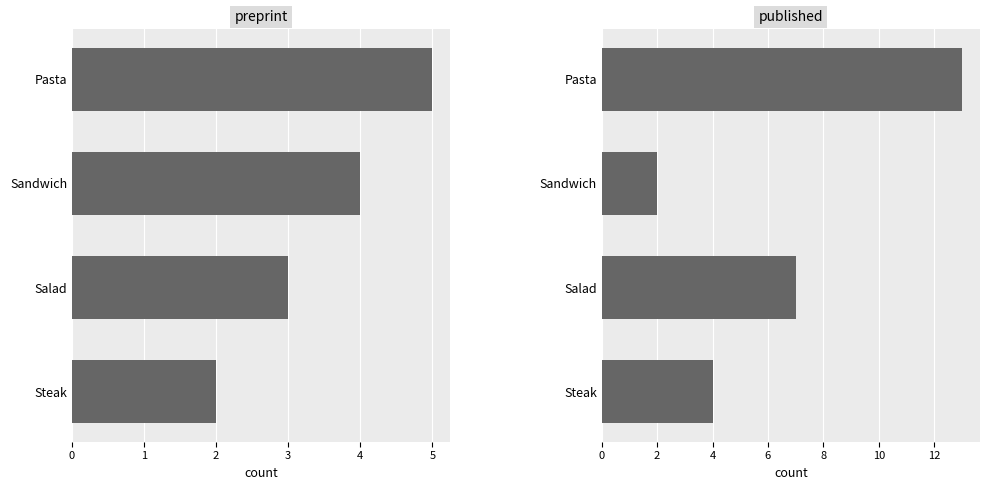

True or false: preprint has a value of 8 at 0.

False